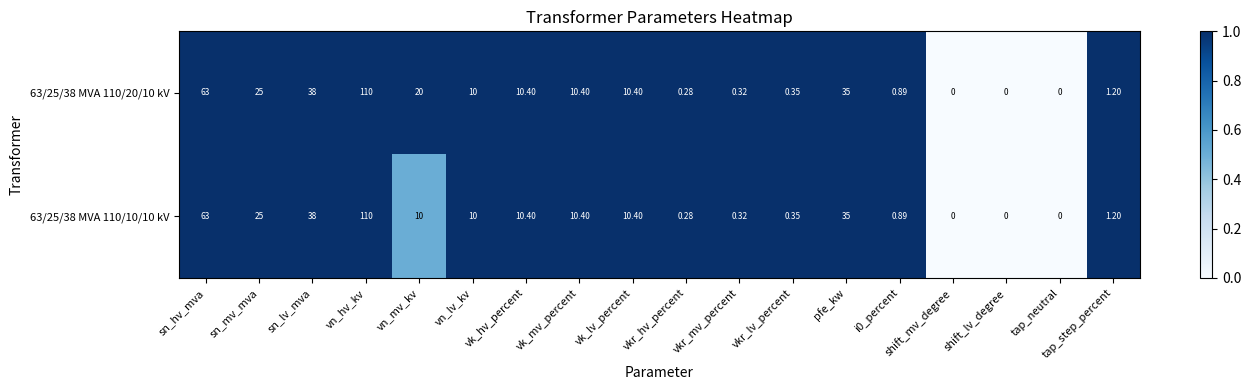

What is the greatest value displayed?

110.0